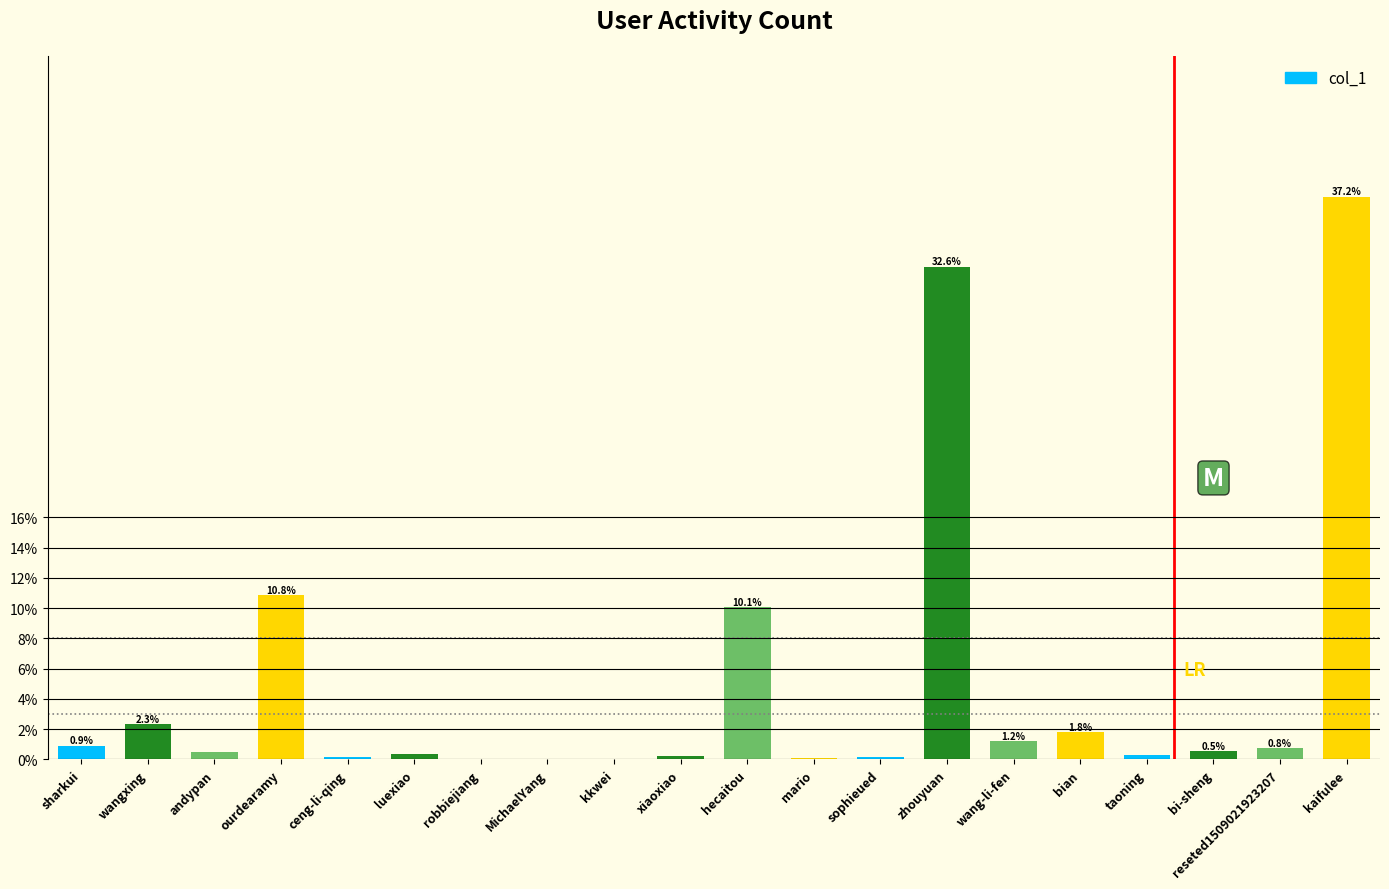

What is the maximum value shown in the chart?

37.2